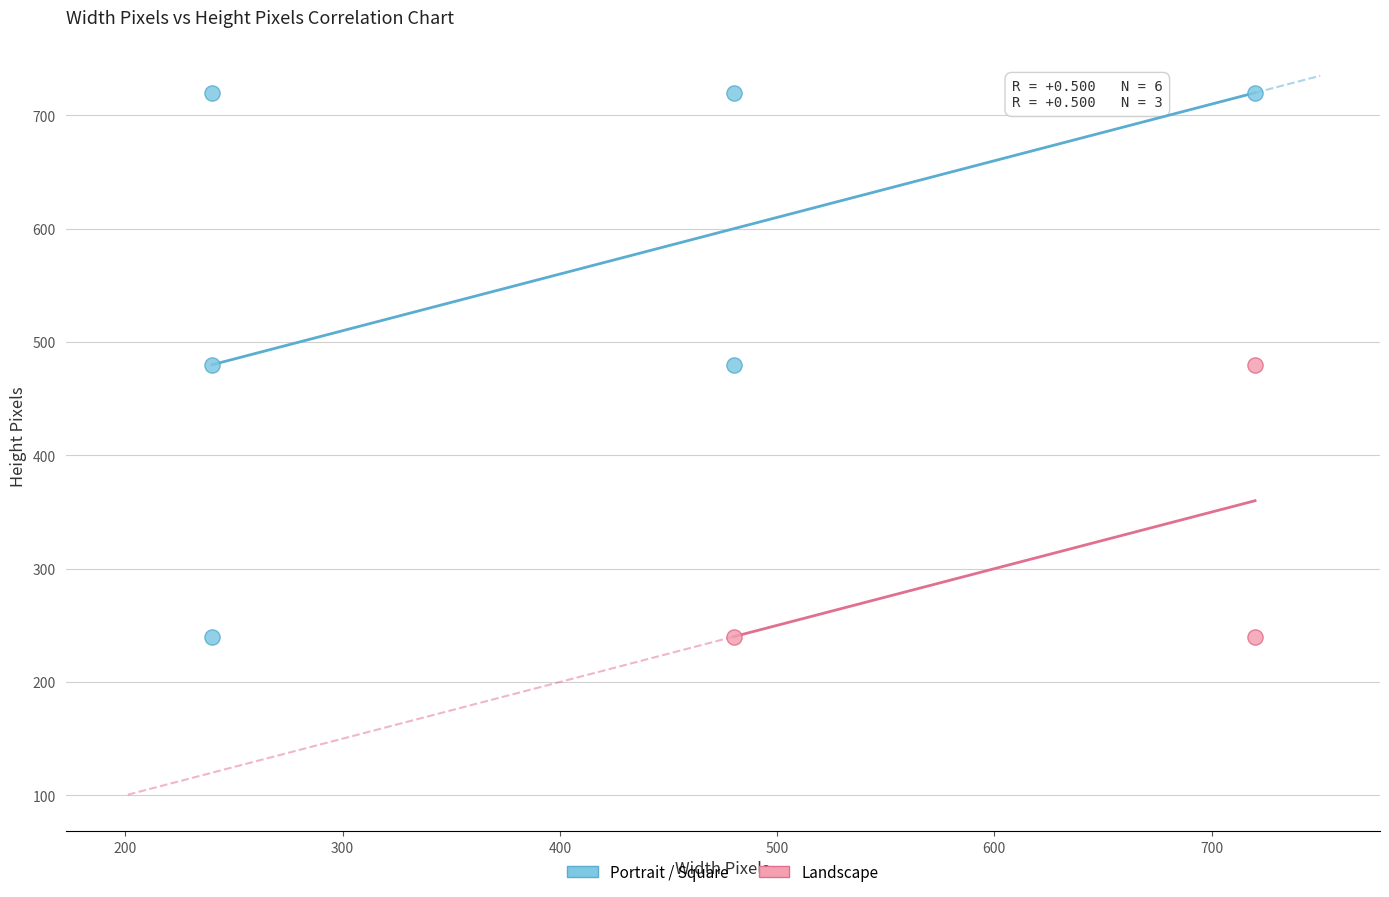

Which series reaches the maximum Y coordinate?

Portrait / Square